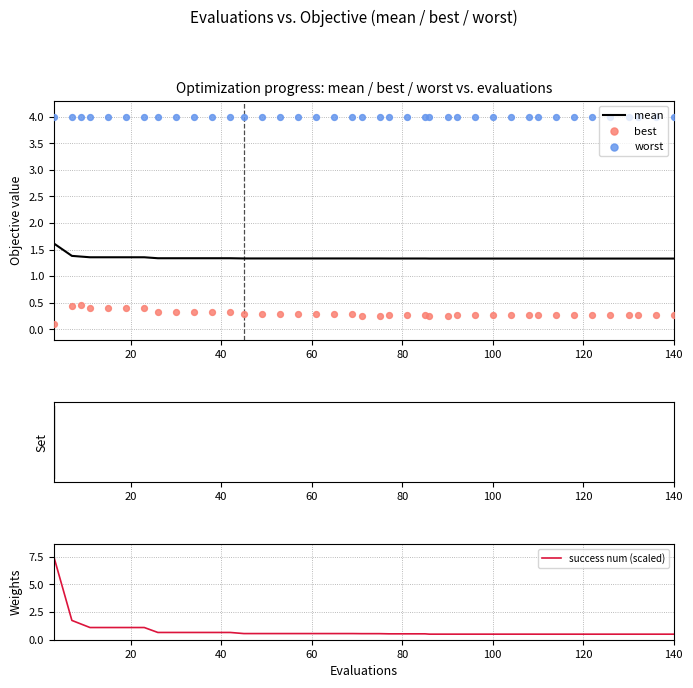

Which series has the widest spread of Y values?

success num (scaled)